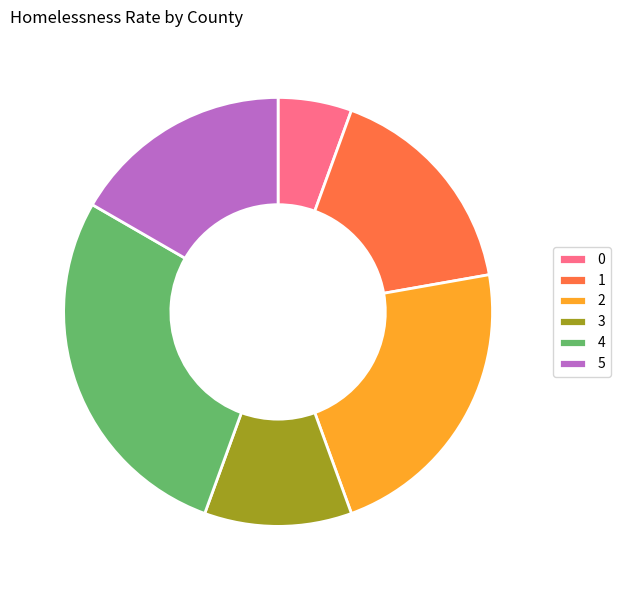

True or false: 3 accounts for 11% of the total.

True